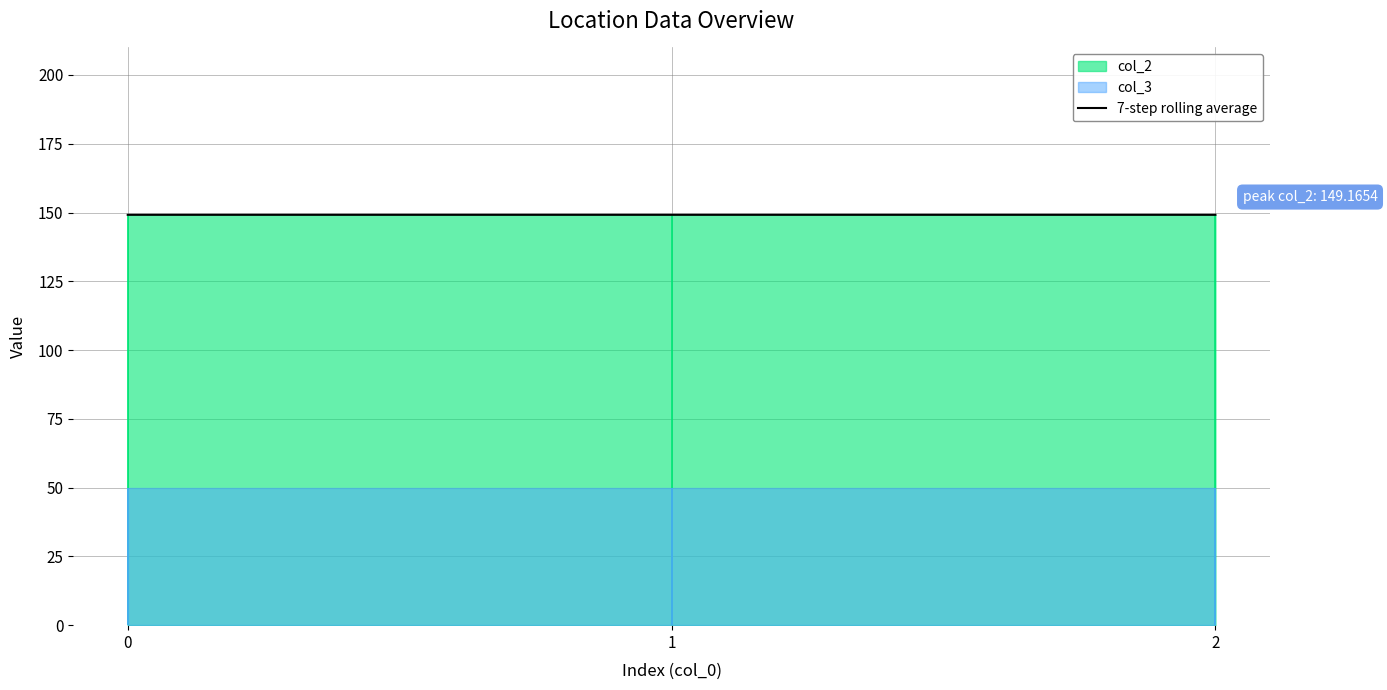

True or false: col_3 has a value of 25.0 at 2.

False